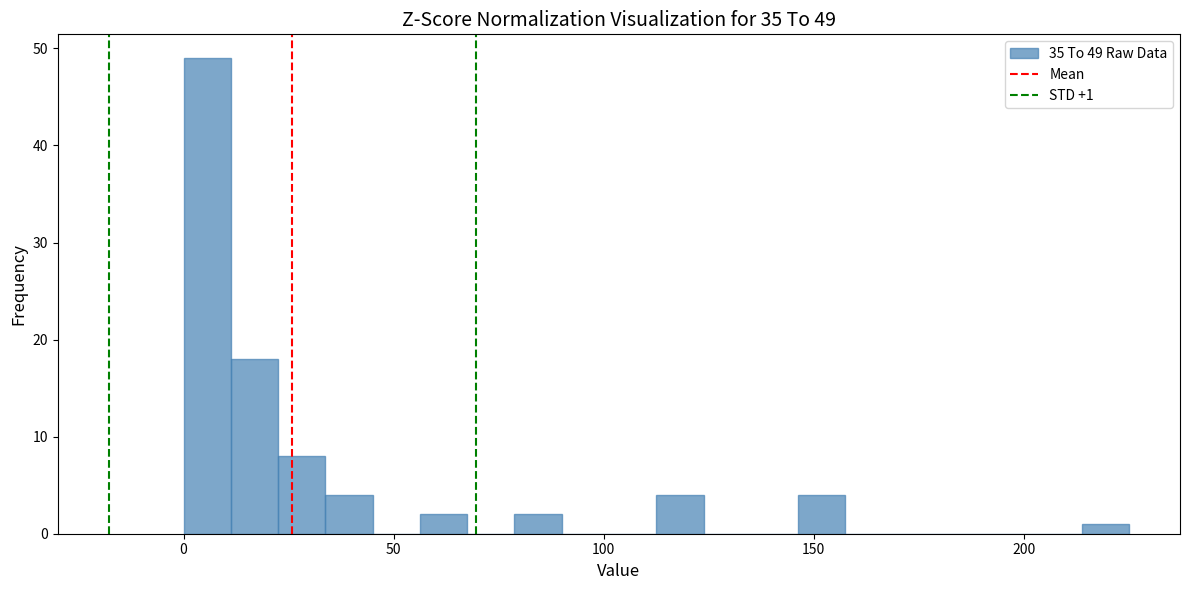

Read against the x-axis, roughly where is the centre of the tallest bar?

5